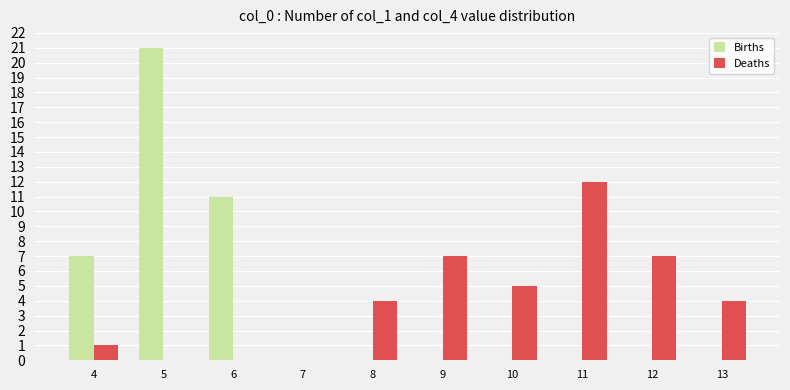

What is the highest value of the Births series?

21